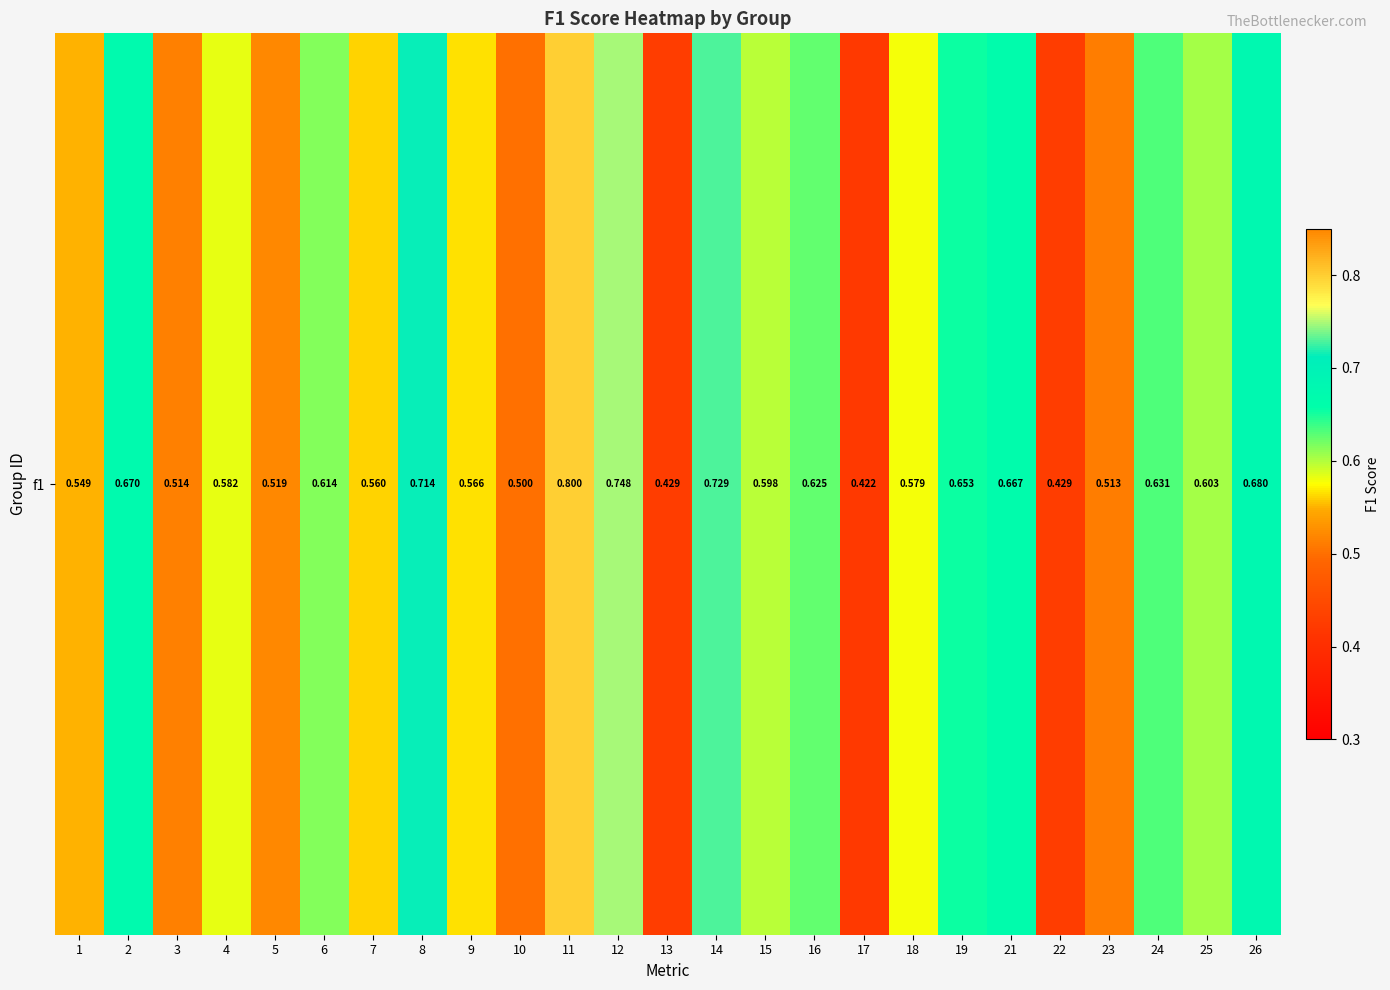

Which has a higher value, 25 or 1?

25